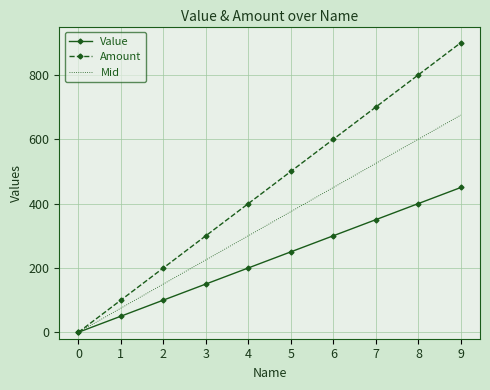

At 6, list the series in order from largest to smallest.

Amount, Mid, Value